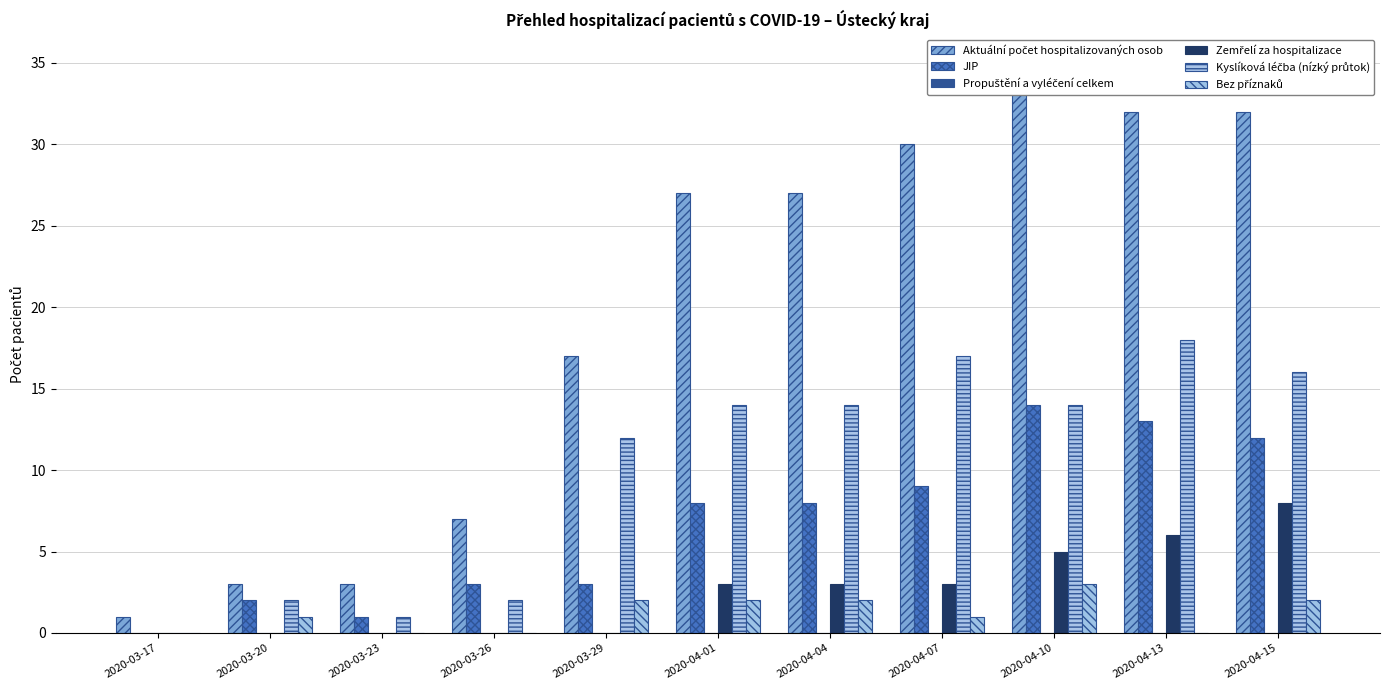

What is the total value across all series at 2020-04-01?

54